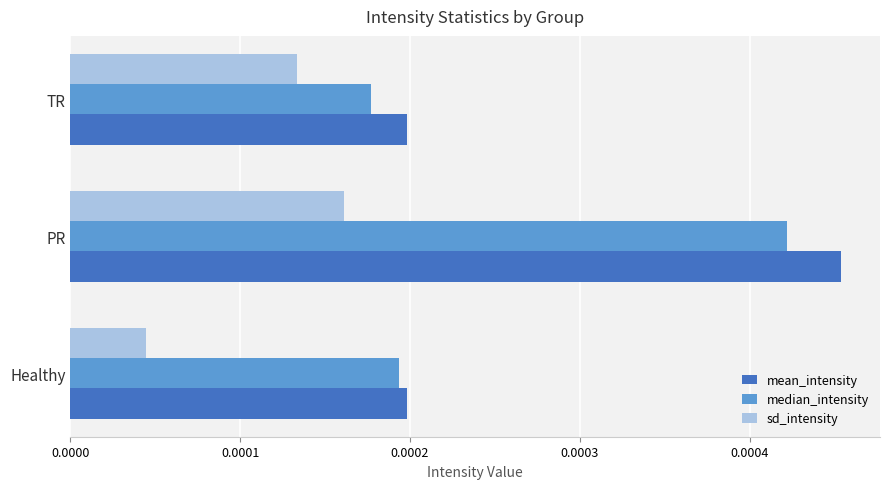

What are all the series names shown in the legend?

mean_intensity, median_intensity, sd_intensity